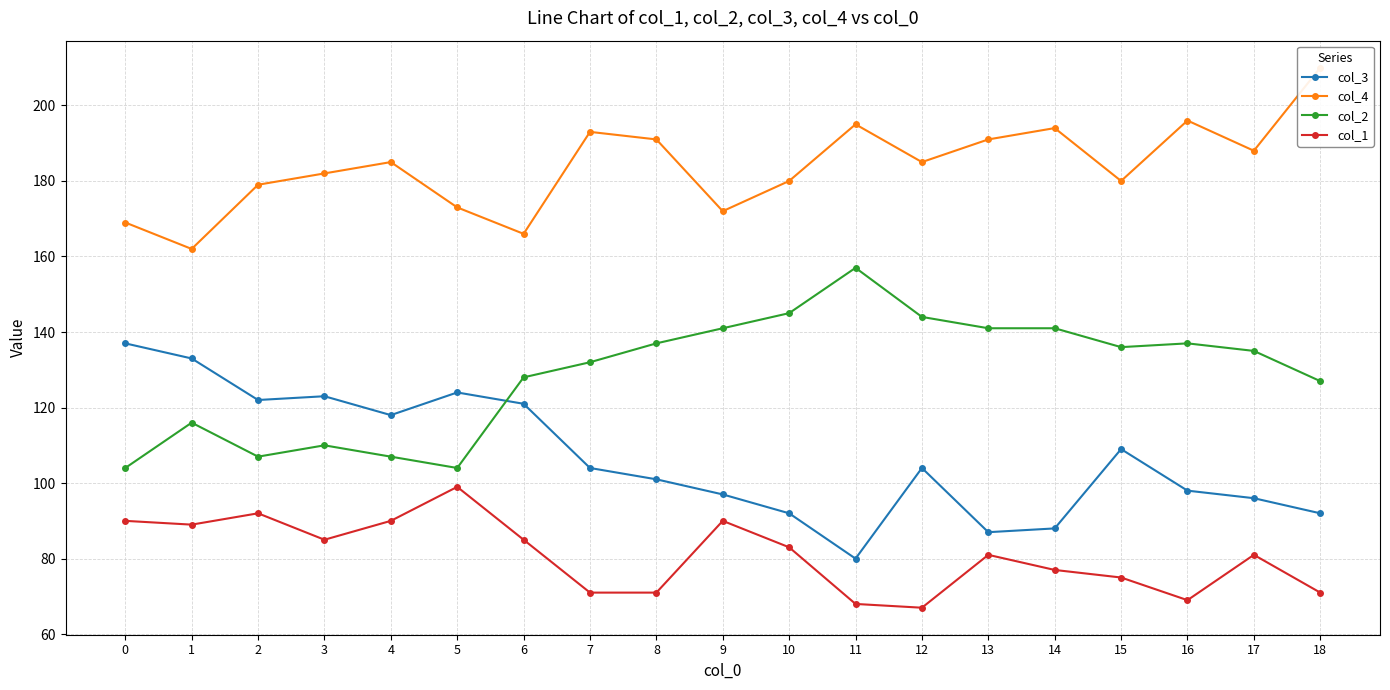

List the series in order of their peak value, highest first.

col_4, col_2, col_3, col_1